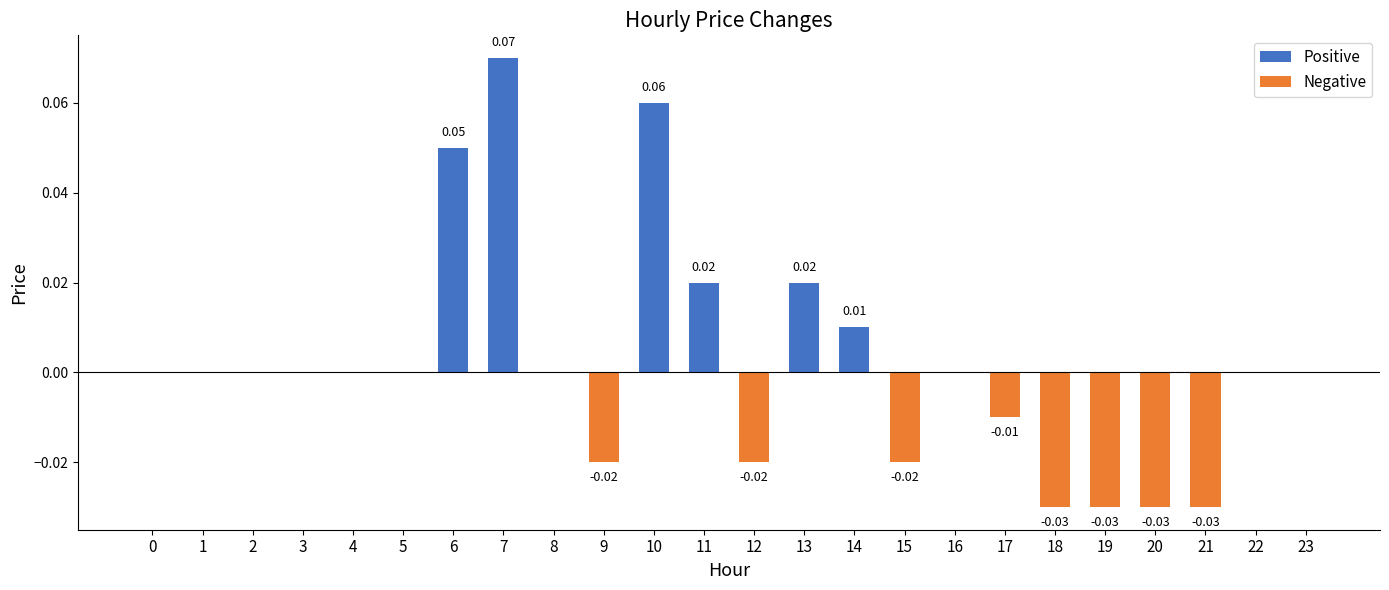

At which category does the chart reach its peak across all series?

7